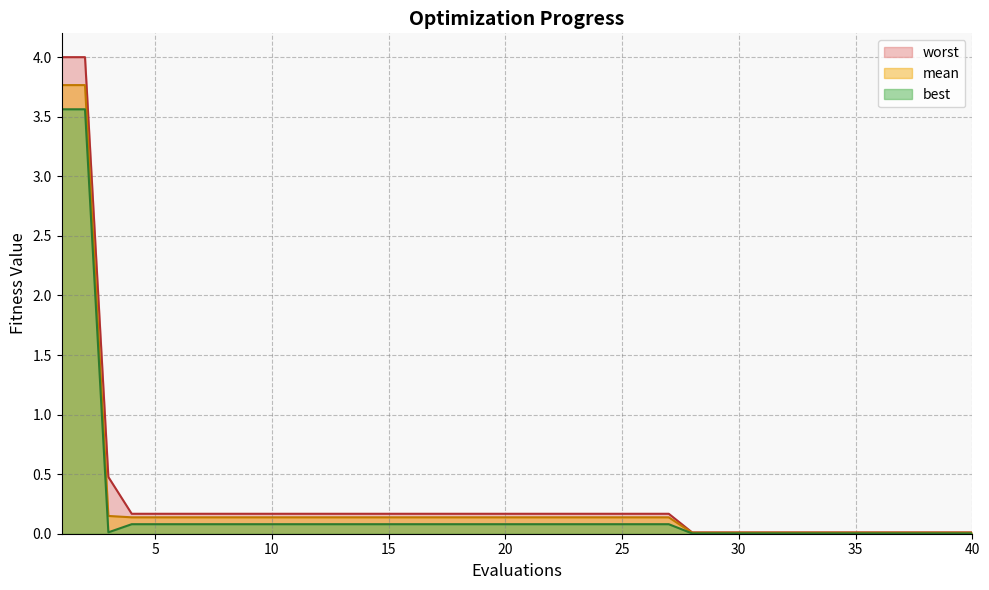

What is the total value across all series at 6?

0.4